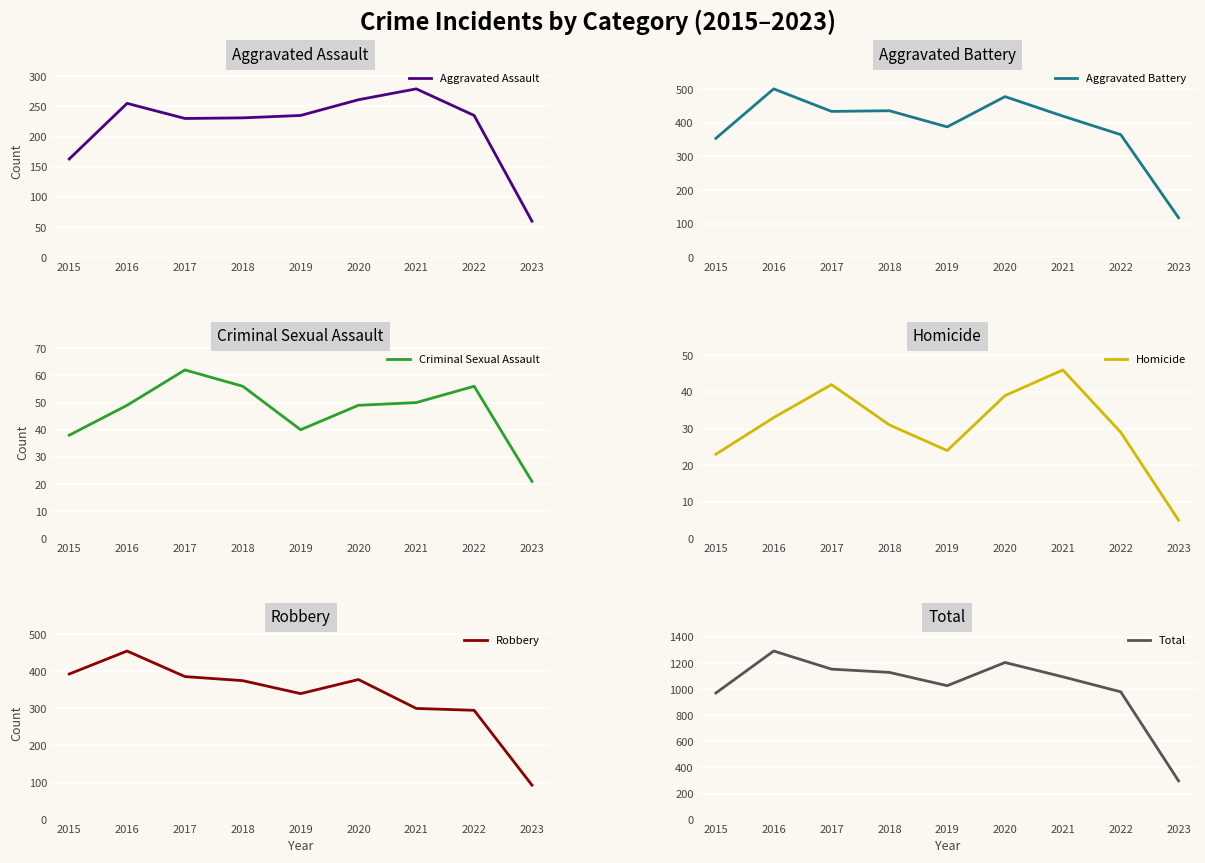

True or false: Total and Robbery intersect in this chart.

False